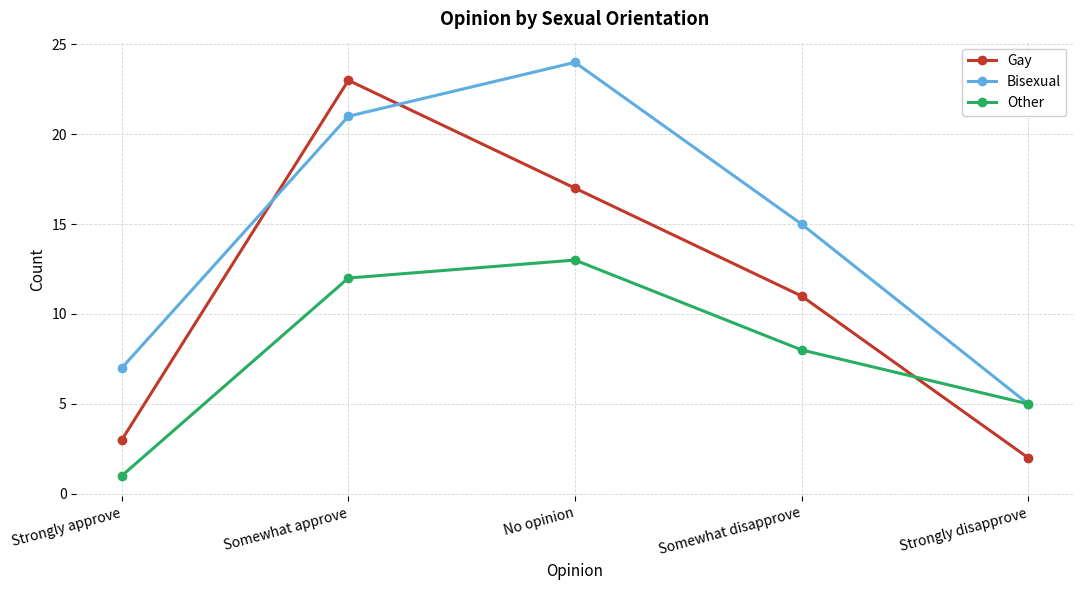

What is the difference between the highest and lowest values at Strongly approve?

6